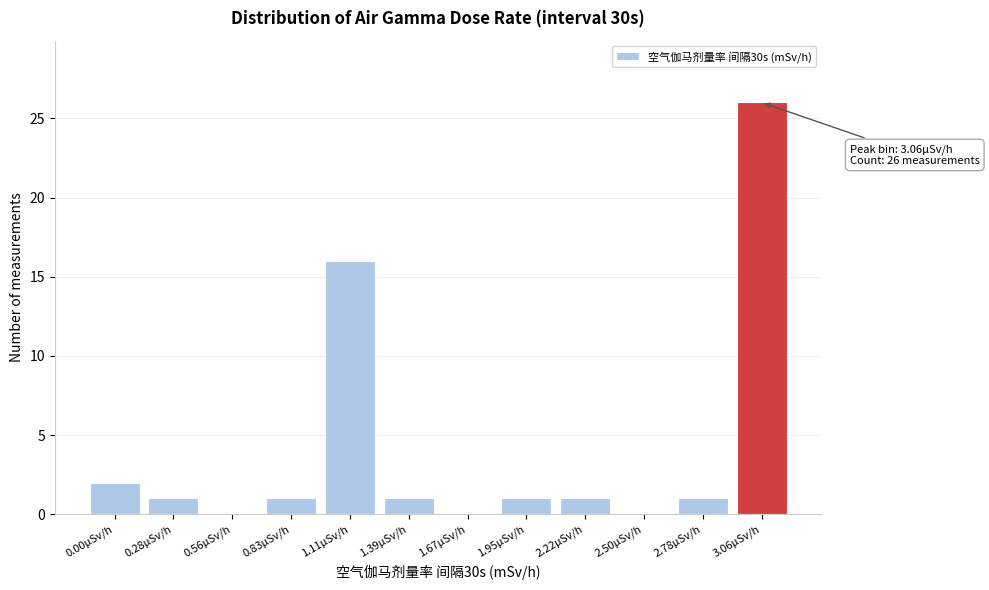

Reading left to right, extract all data points from this chart.

0.00µSv/h=2	0.28µSv/h=1	0.56µSv/h=0	0.83µSv/h=1	1.11µSv/h=16	1.39µSv/h=1	1.67µSv/h=0	1.95µSv/h=1	2.22µSv/h=1	2.50µSv/h=0	2.78µSv/h=1	3.06µSv/h=26